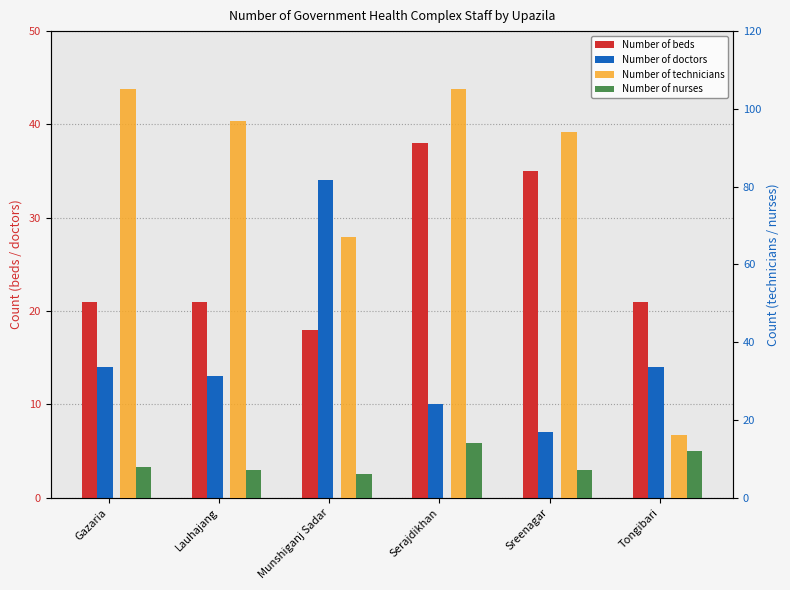

What is the label of the 6th bar from the right?

Gazaria